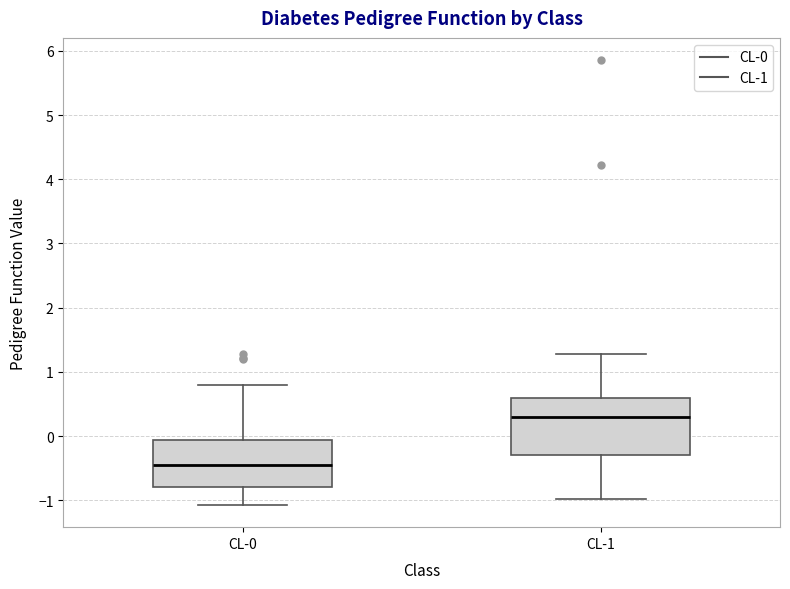

Reading left to right, read every box against the y-axis: the position of its median line, the range the box covers, and the ends of its whiskers. The values are not printed on the chart, so give them approximately, as read against the axis.

CL-0: median -0.4, box -0.8 to -0.1, whiskers -1.1 to 0.8
CL-1: median 0.3, box -0.3 to 0.6, whiskers -1.0 to 1.3